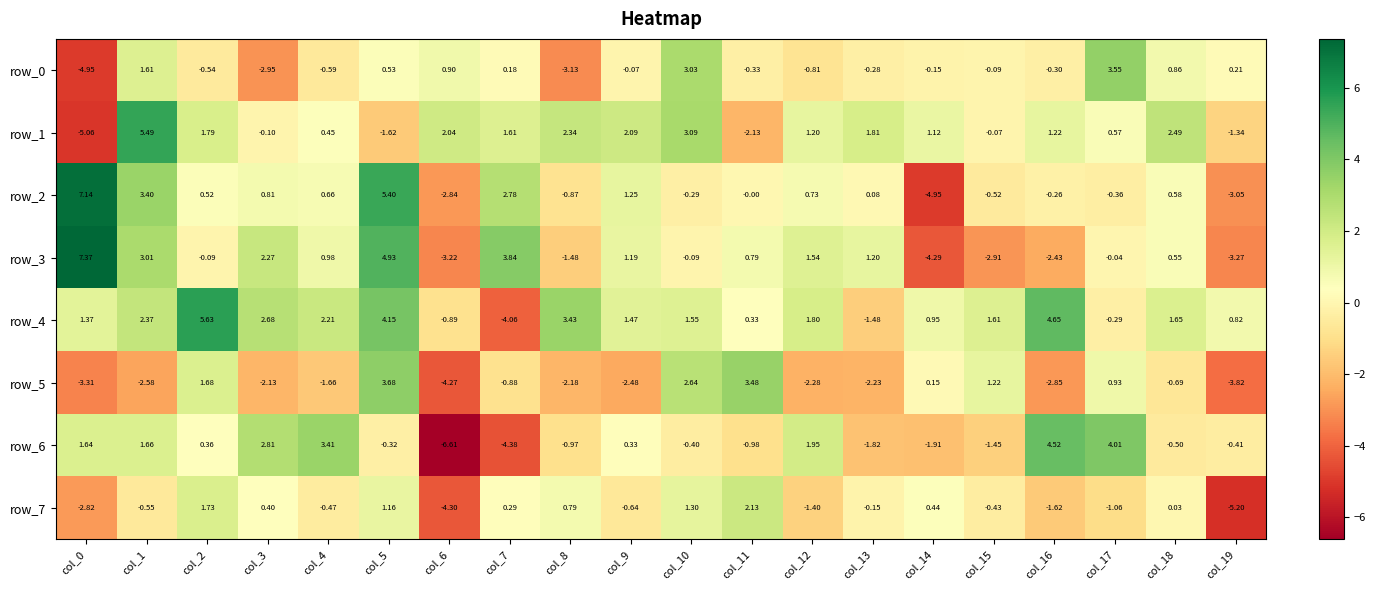

What is the difference between the second highest and minimum values in the row_0 series?

8.0